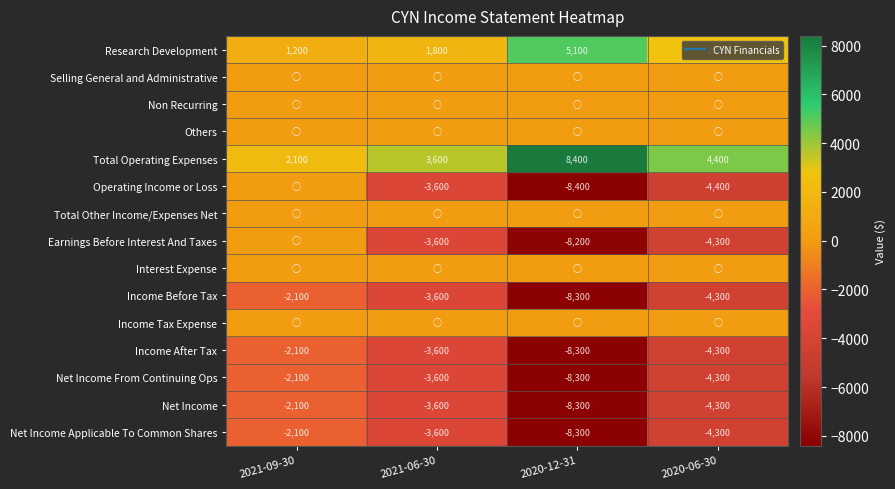

What is the sum of the Income After Tax values at 2020-06-30 and 2020-12-31?

-12600